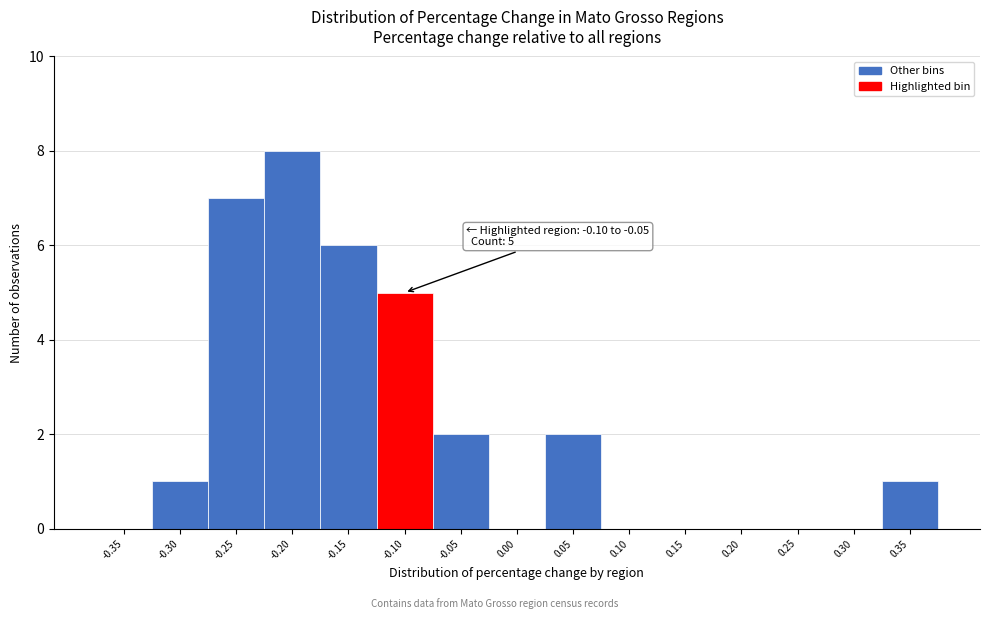

Reading left to right, extract all data points from this chart.

-0.35=0	-0.30=1	-0.25=7	-0.20=8	-0.15=6	-0.10=5	-0.05=2	0.00=0	0.05=2	0.10=0	0.15=0	0.20=0	0.25=0	0.30=0	0.35=1